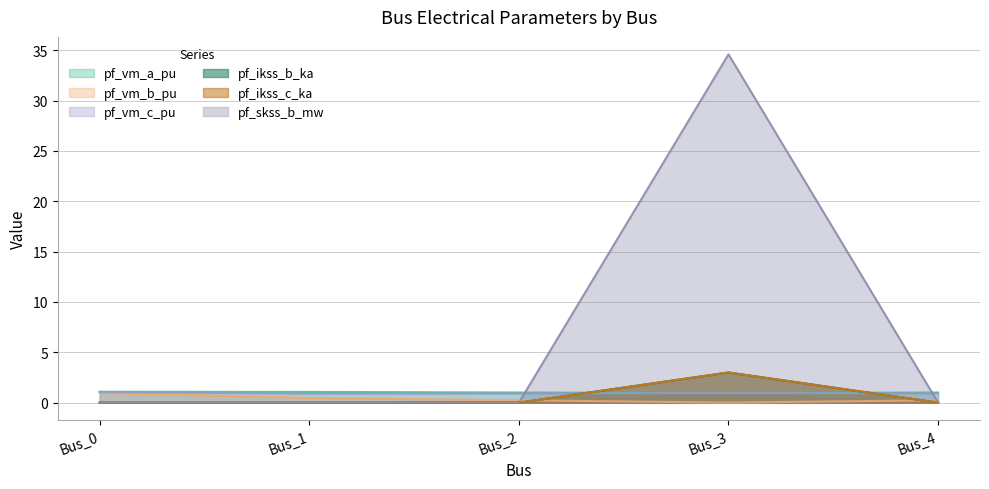

What are all the series names shown in the legend?

pf_vm_a_pu, pf_vm_b_pu, pf_vm_c_pu, pf_ikss_b_ka, pf_ikss_c_ka, pf_skss_b_mw